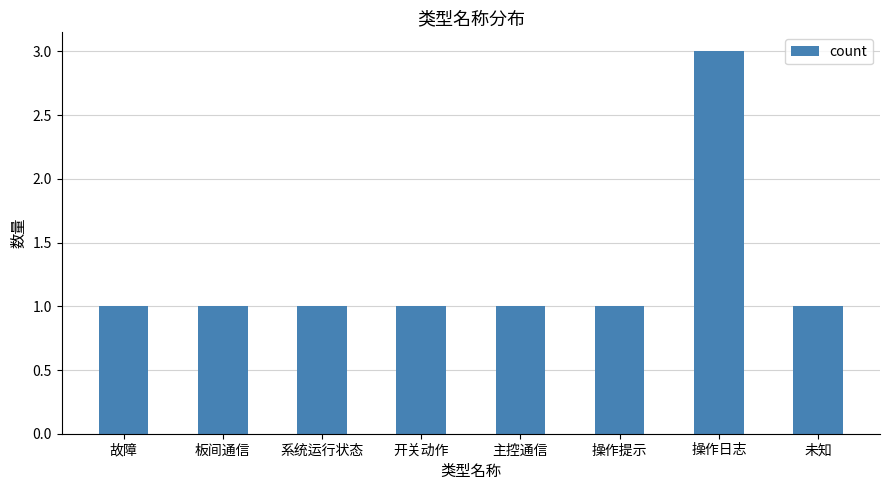

Is it true that the value at 板间通信 is 0?

False